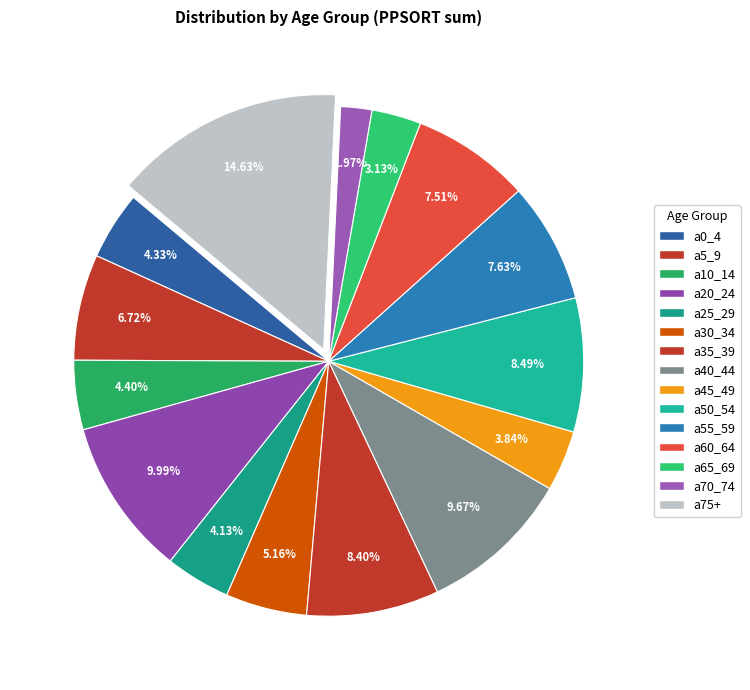

How many slices are in this pie chart?

15